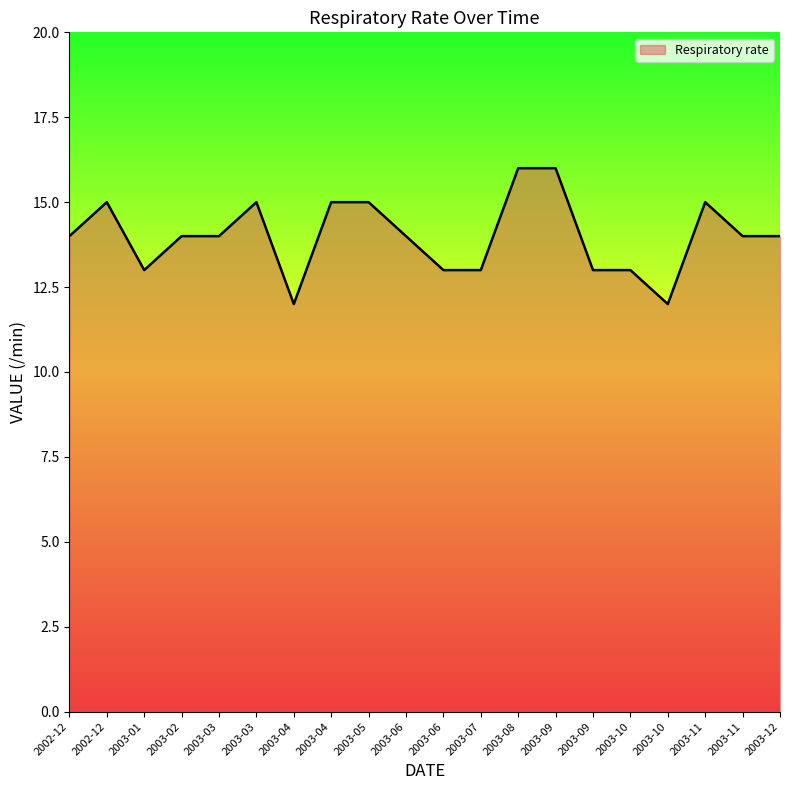

At which category does the data reach its first local valley?

2003-01